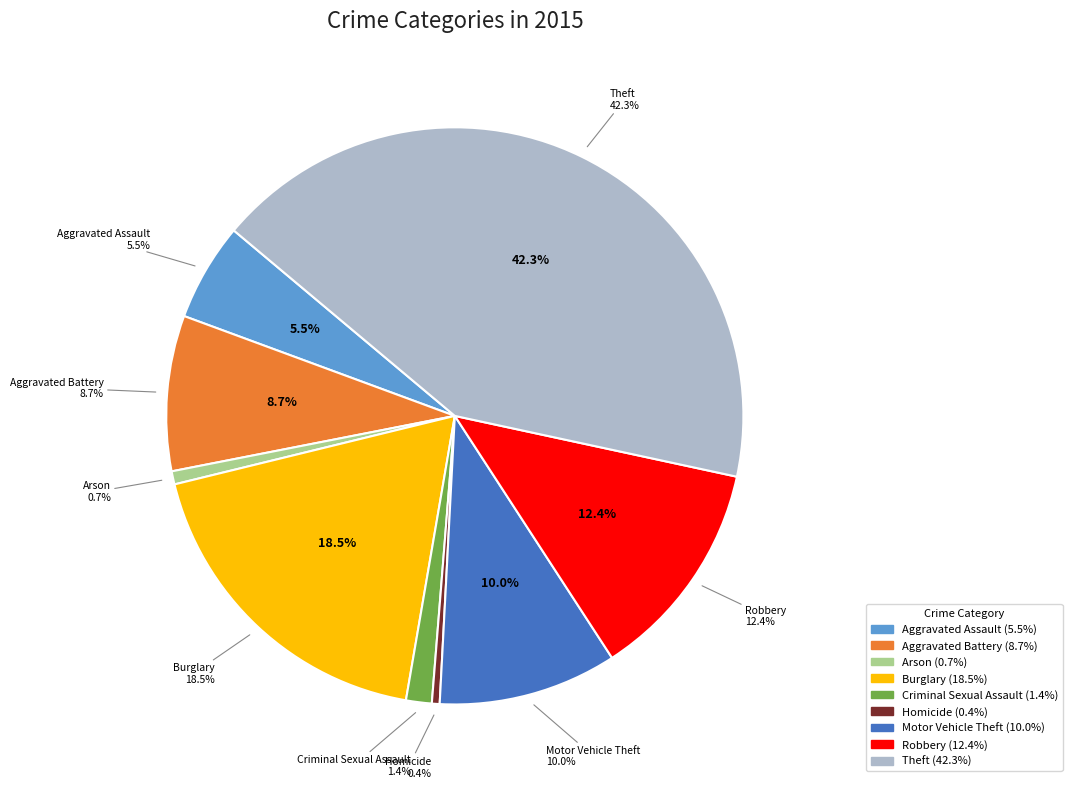

Between Homicide and Burglary, which is larger?

Burglary